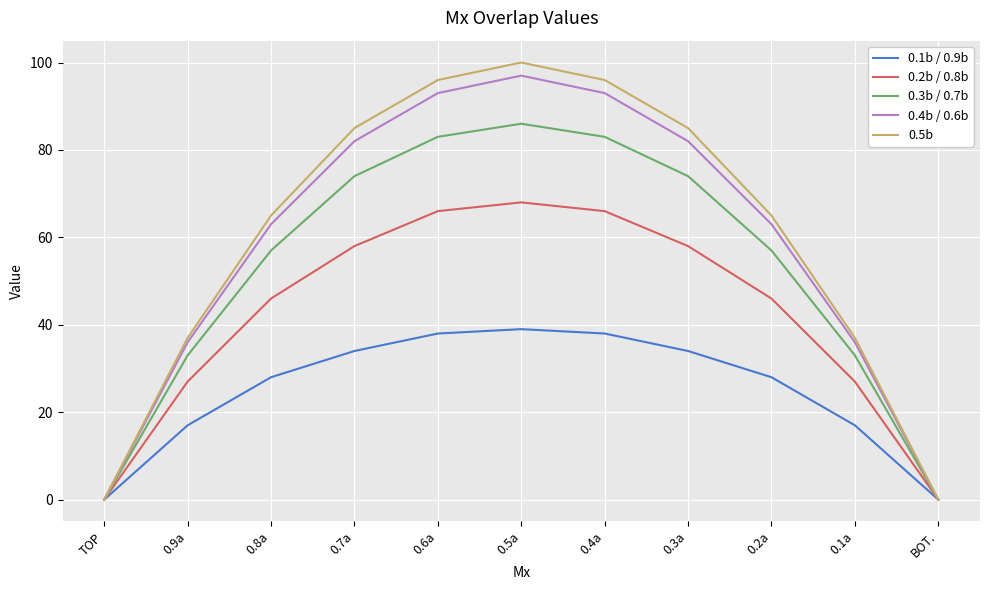

Reading left to right, transcribe all the data shown in this chart.

0.1b / 0.9b: 0	17	28	34	38	39	38	34	28	17	0
0.2b / 0.8b: 0	27	46	58	66	68	66	58	46	27	0
0.3b / 0.7b: 0	33	57	74	83	86	83	74	57	33	0
0.4b / 0.6b: 0	36	63	82	93	97	93	82	63	36	0
0.5b: 0	37	65	85	96	100	96	85	65	37	0